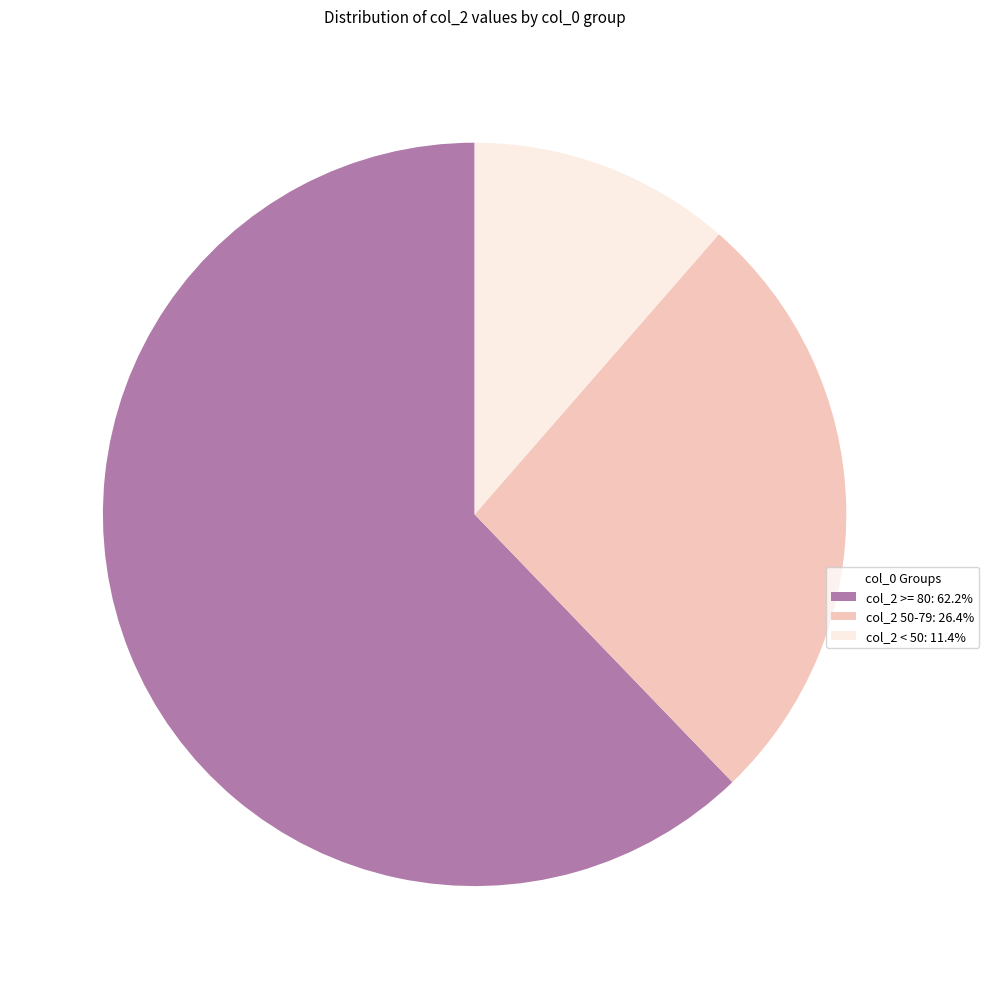

Do col_2 50-79: 26.4% and col_2 >= 80: 62.2% together represent more than half of the pie?

Yes